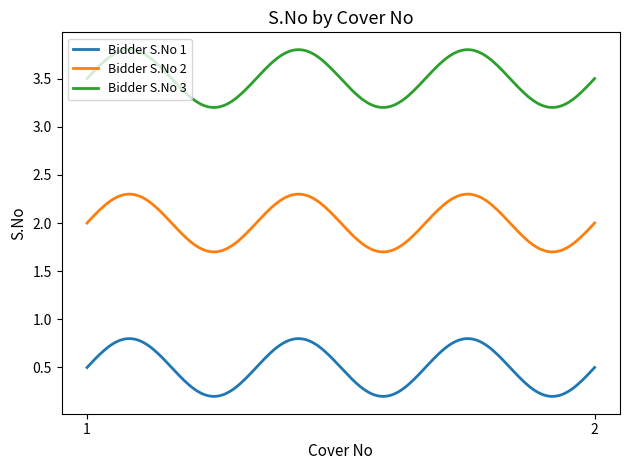

Which series has the largest total across all categories?

Bidder S.No 3